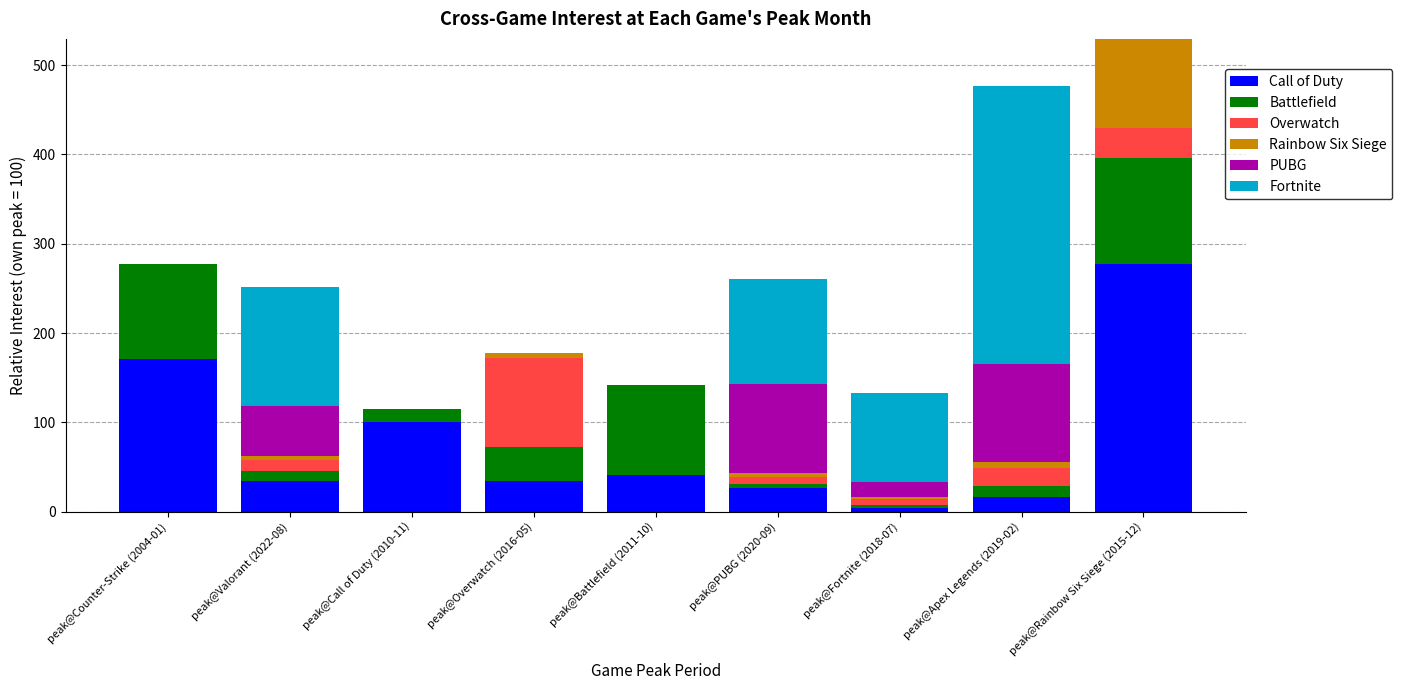

What is the total value across all series at peak@Counter-Strike (2004-01)?

277.5